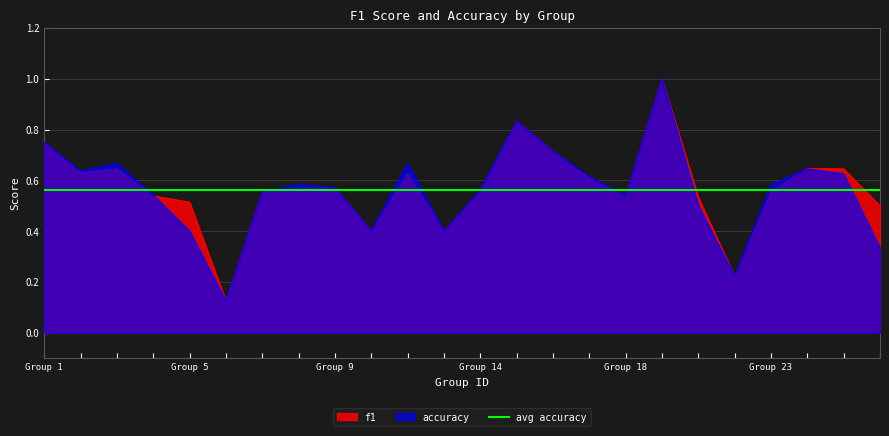

True or false: f1 and accuracy intersect in this chart.

True